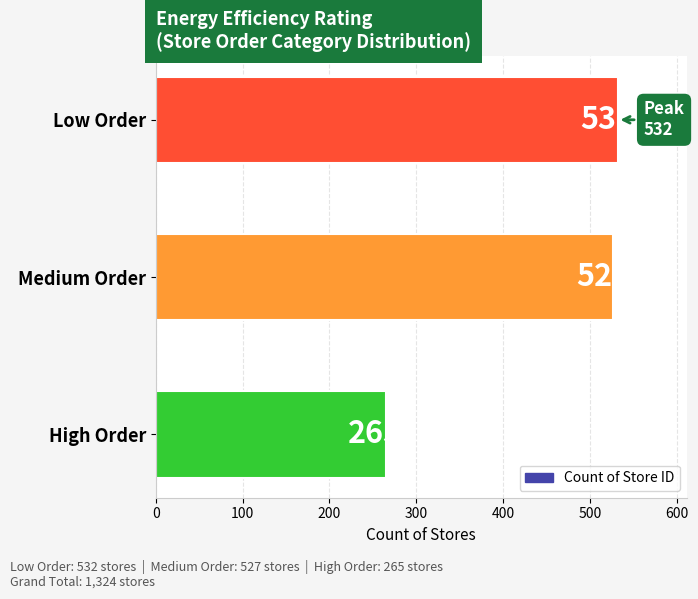

What is the change in value from Medium Order to High Order?

-262